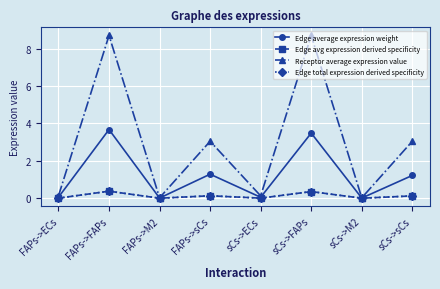

Which category has the lowest value in the Edge total expression derived specificity series?

sCs->M2